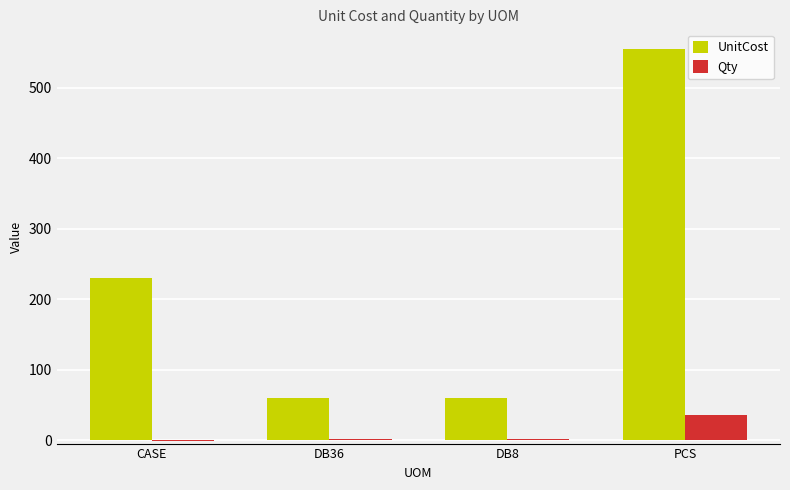

Is the value of UnitCost at DB8 greater than the value of Qty at DB36?

Yes